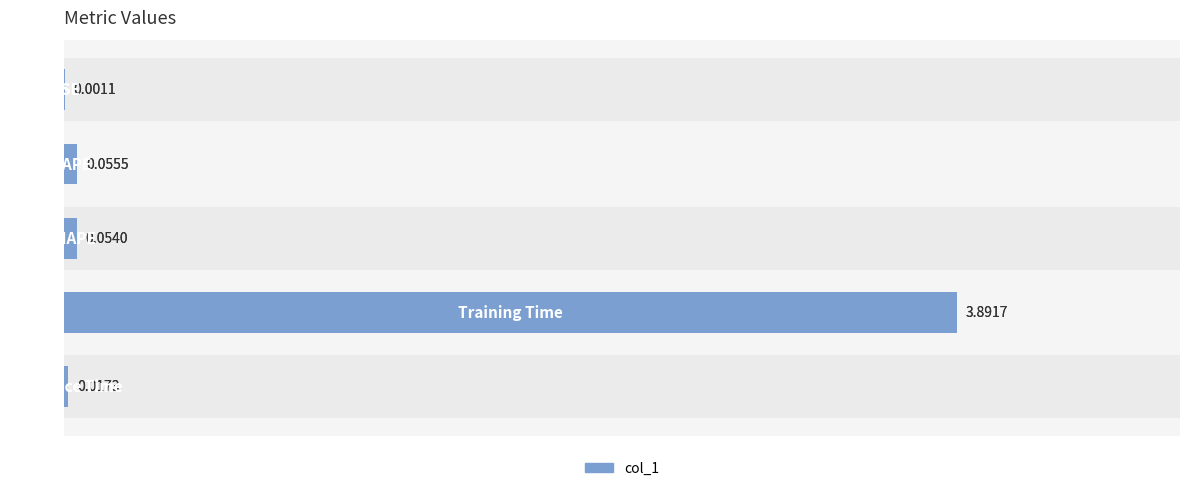

The chart shows a value of 3.9 at 3. True or false?

True